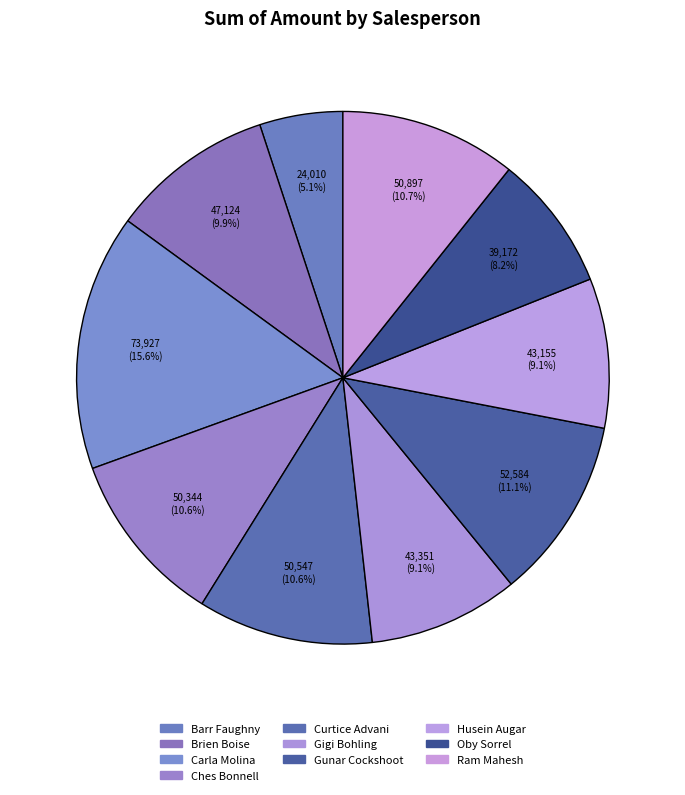

To the nearest percent, what percentage of the pie is Gunar Cockshoot?

11%